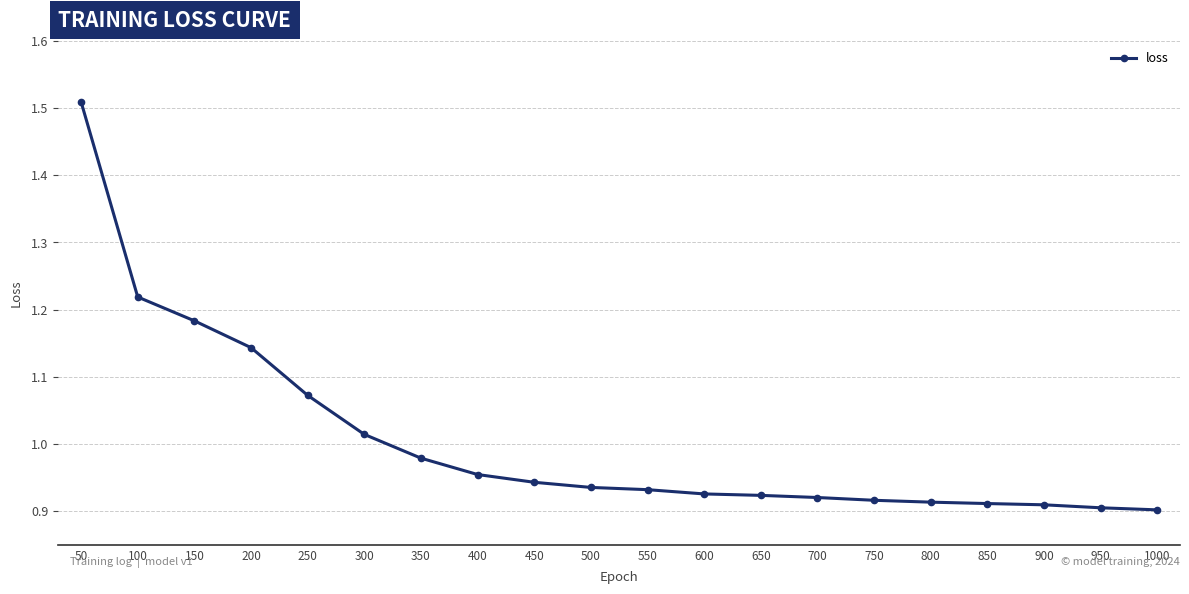

What is the difference between the maximum and minimum values?

0.6